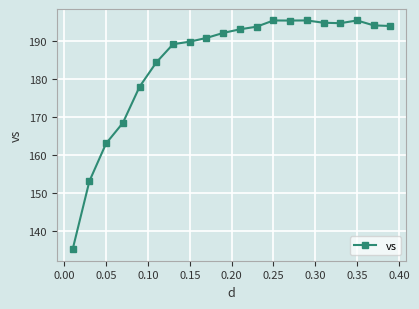

What is the greatest value displayed?

195.4